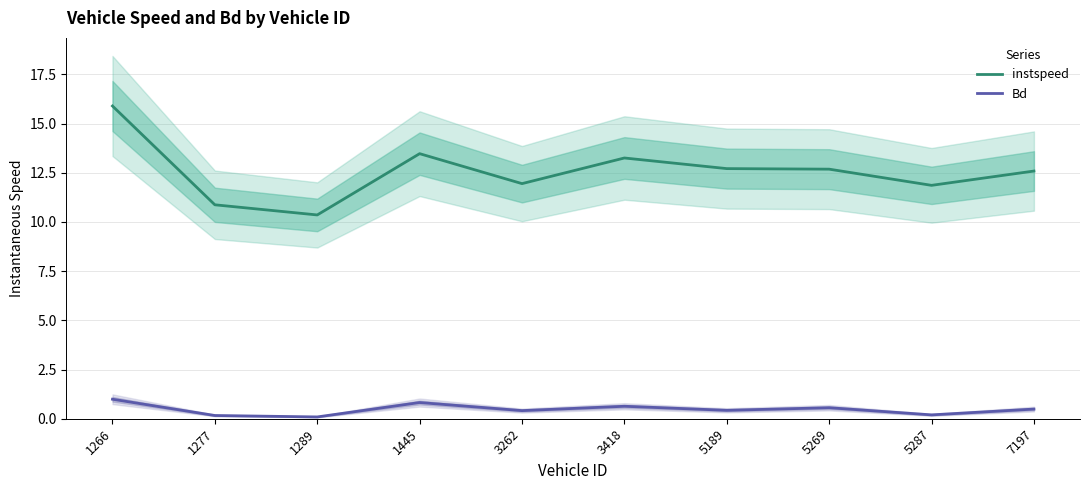

What is the difference between the highest and lowest values at 1277?

10.7